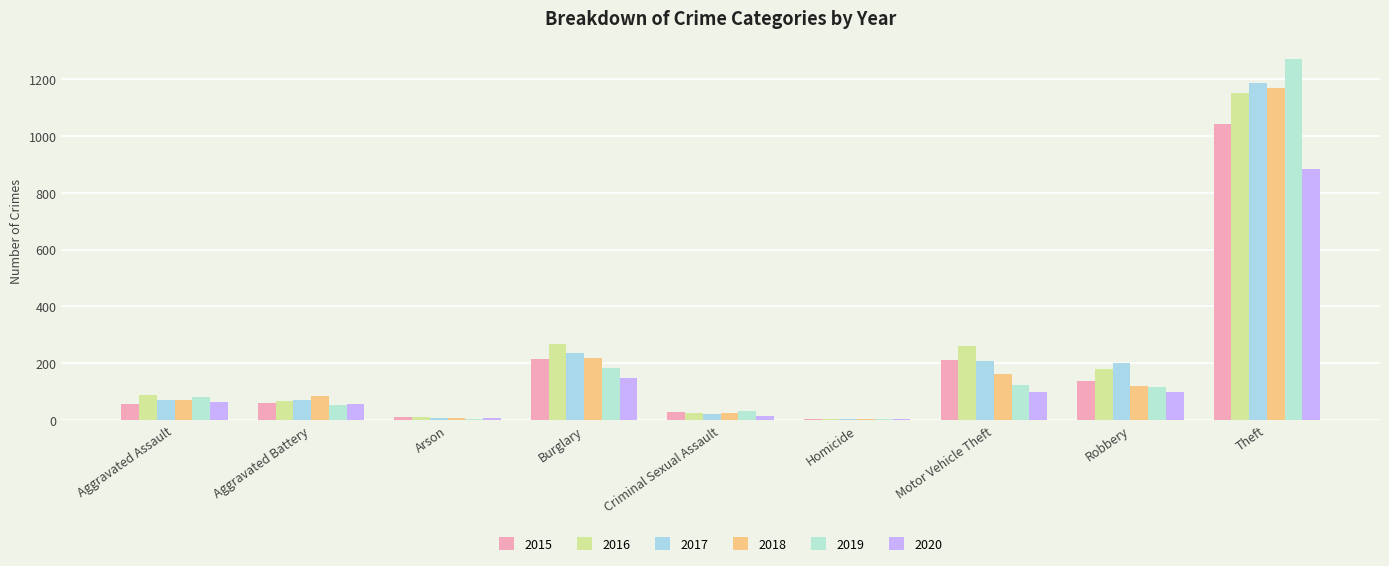

Is the value of 2017 at Arson greater than the value of 2015 at Robbery?

No